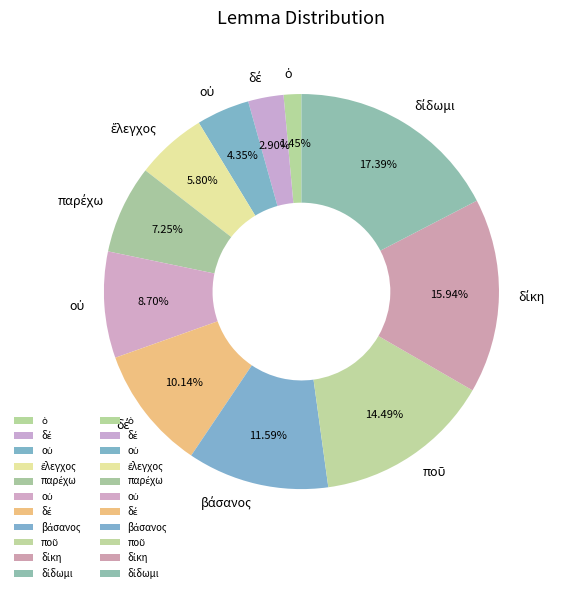

How many slices are in this pie chart?

11